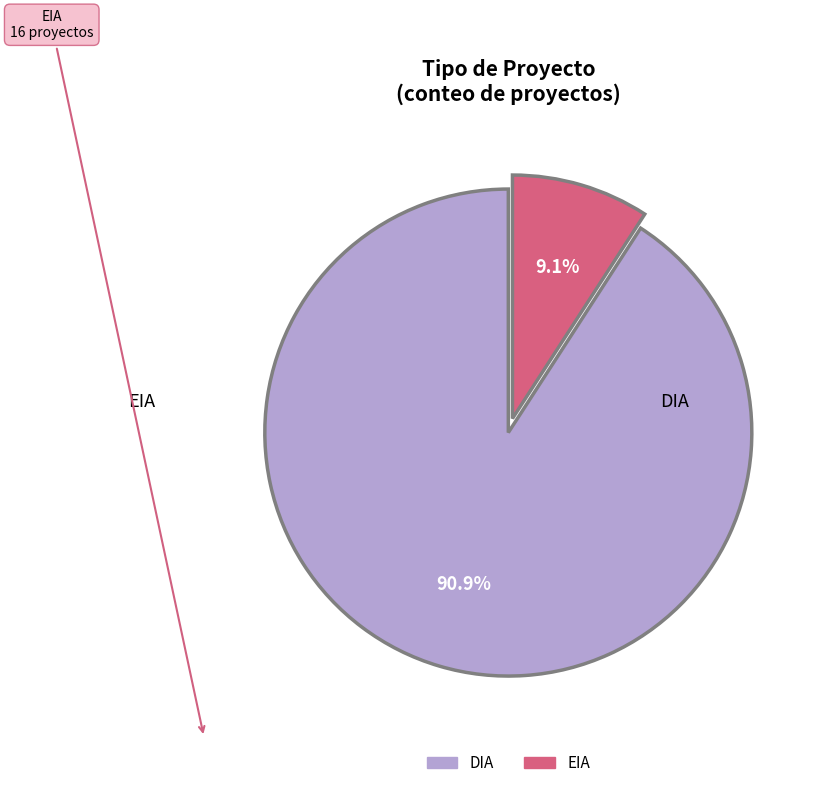

To the nearest percent, what percentage of the pie is EIA?

9%